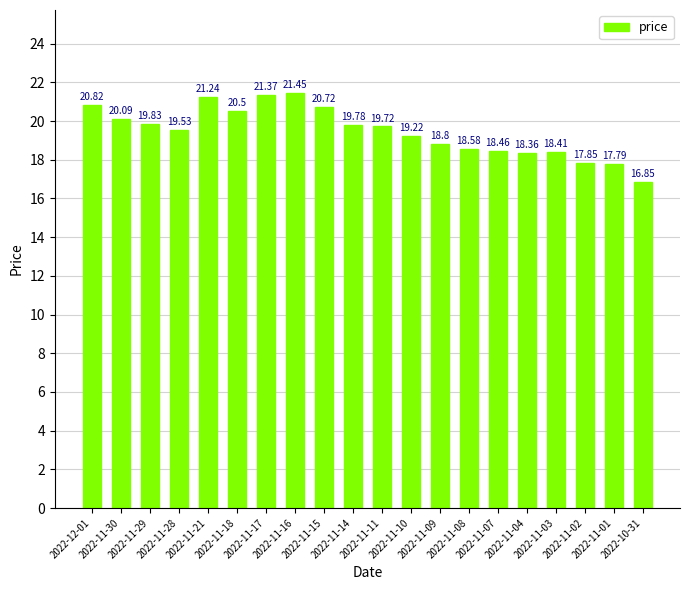

How many bars are there in total?

20